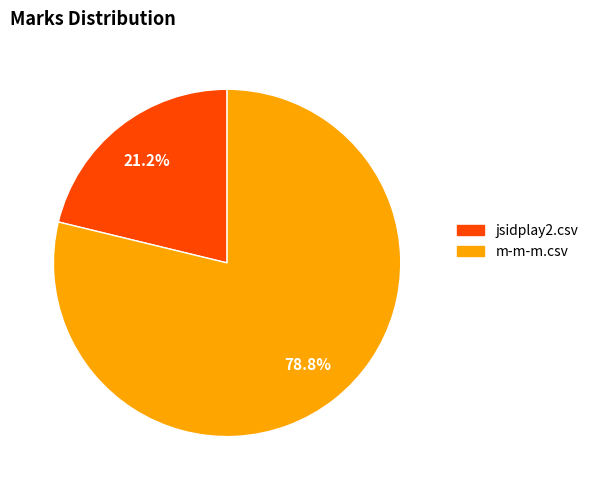

To the nearest percent, what portion does jsidplay2.csv represent?

21%